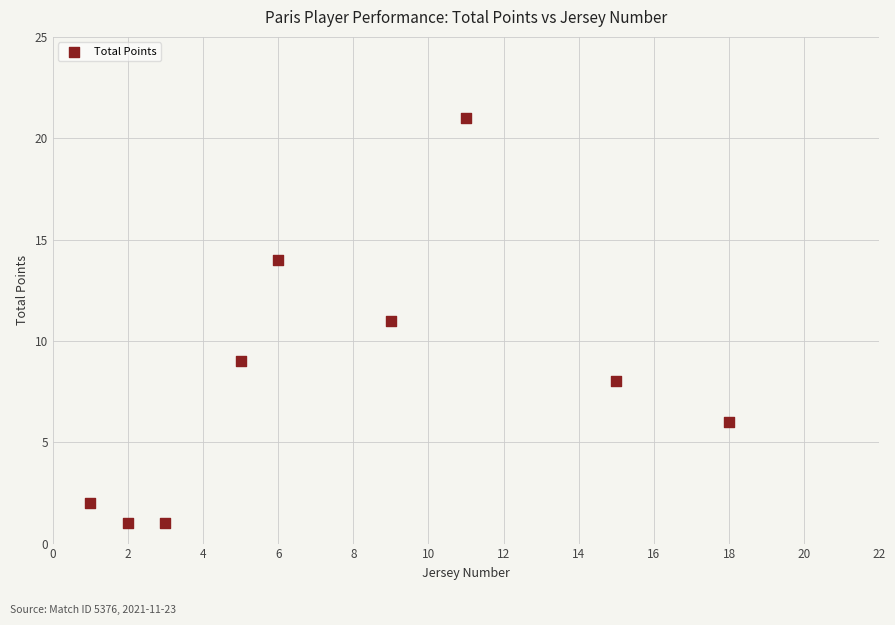

What is the range of Y values (max minus min)?

20